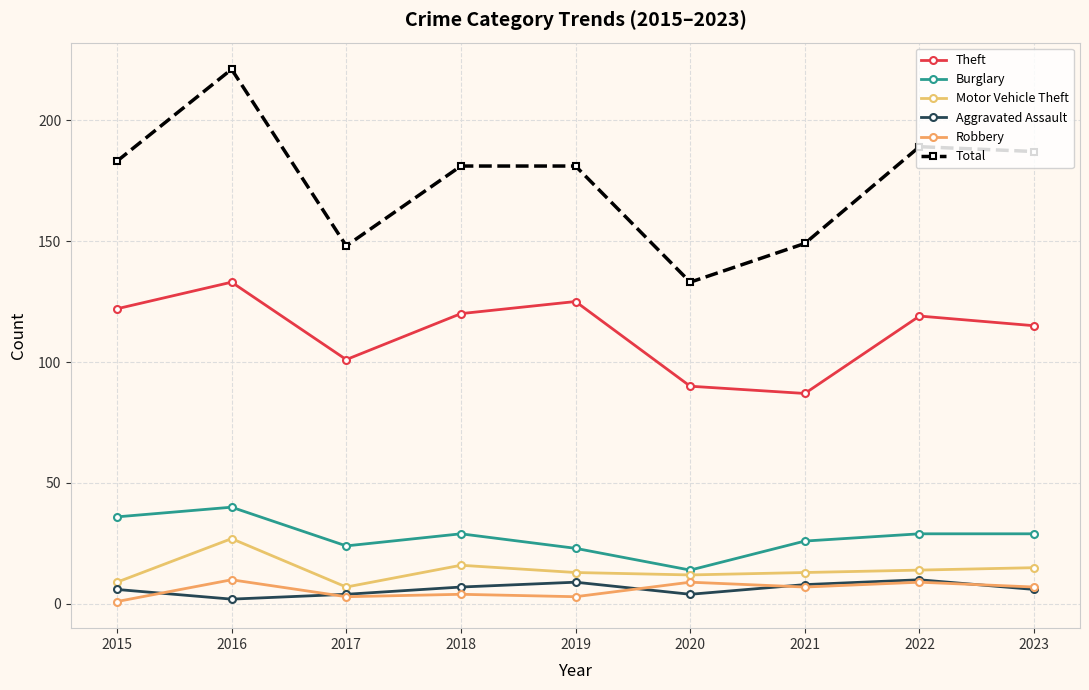

At how many categories does at least one series exceed 69?

9